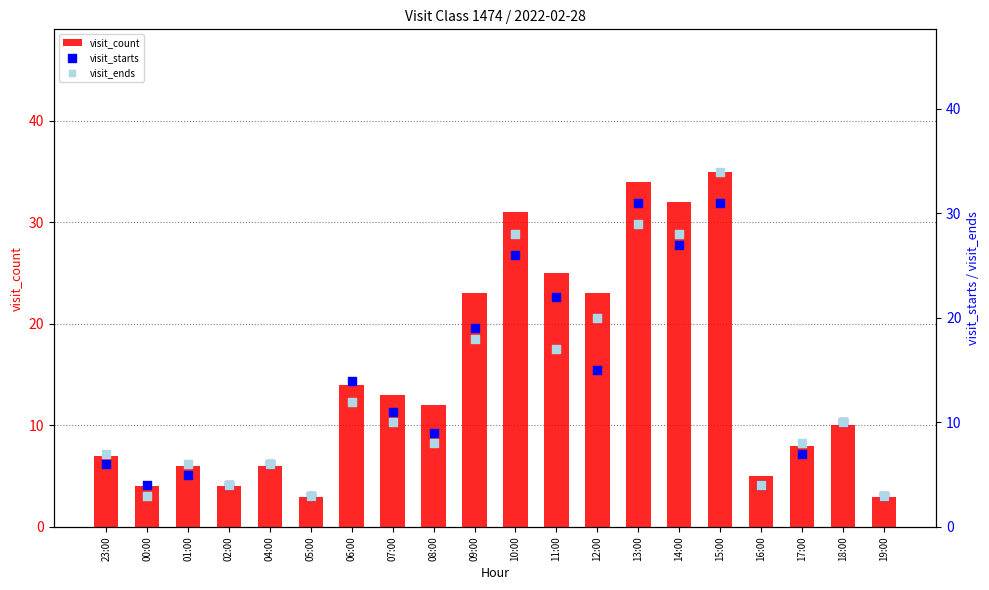

Which series contains the lowest Y value?

visit_count